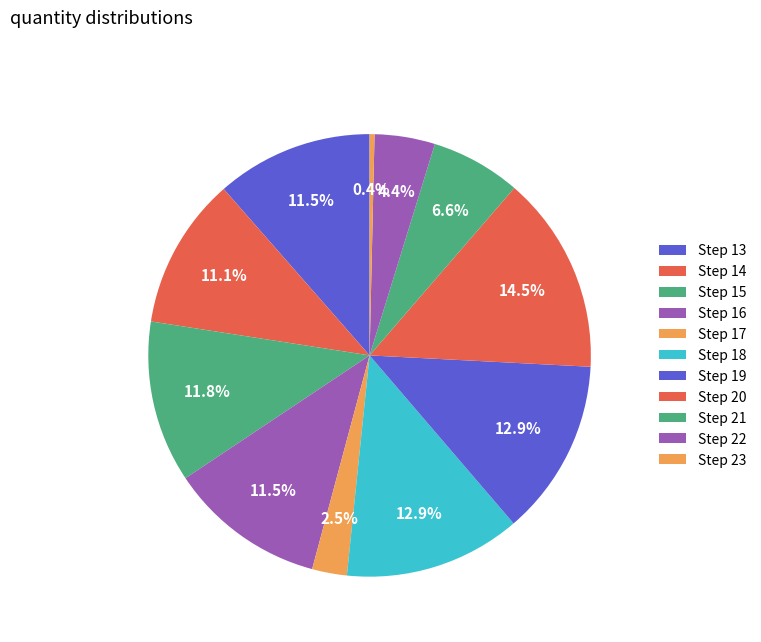

Count the number of slices in the pie.

11